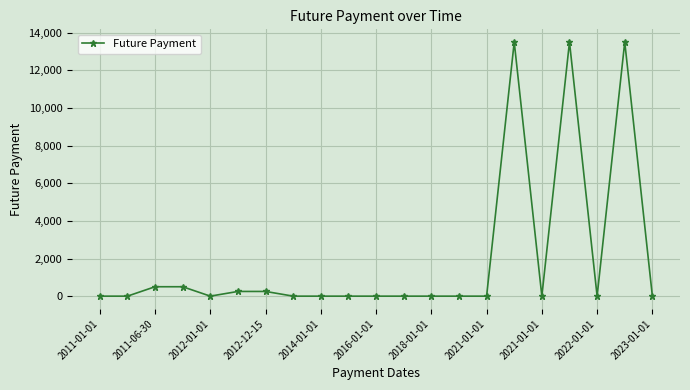

What is the sum of all values?

42000